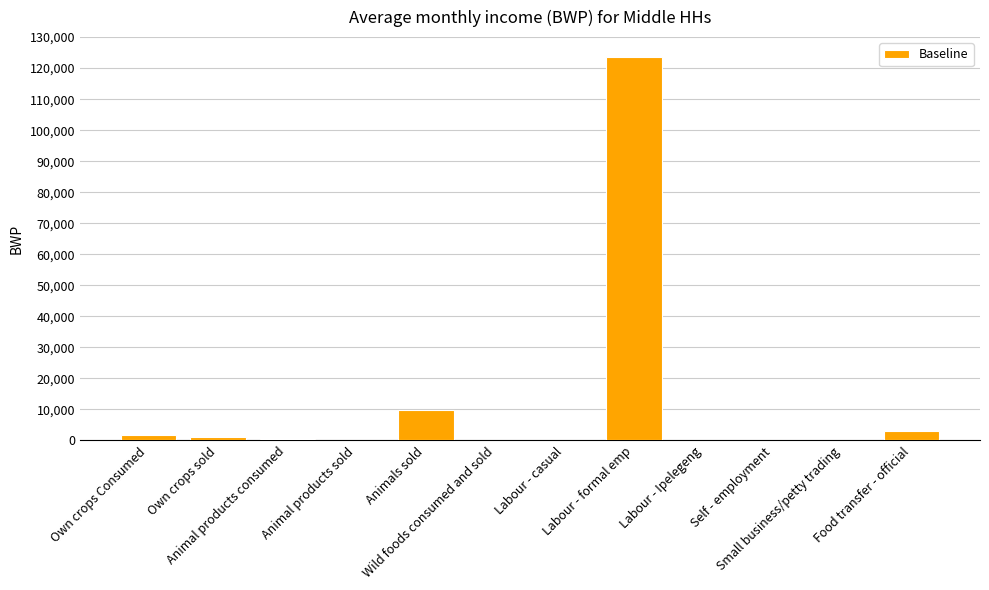

How many distinct data groups are displayed?

1